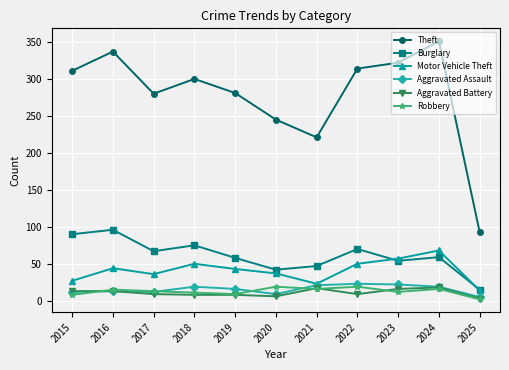

What is the maximum value for Aggravated Battery?

18